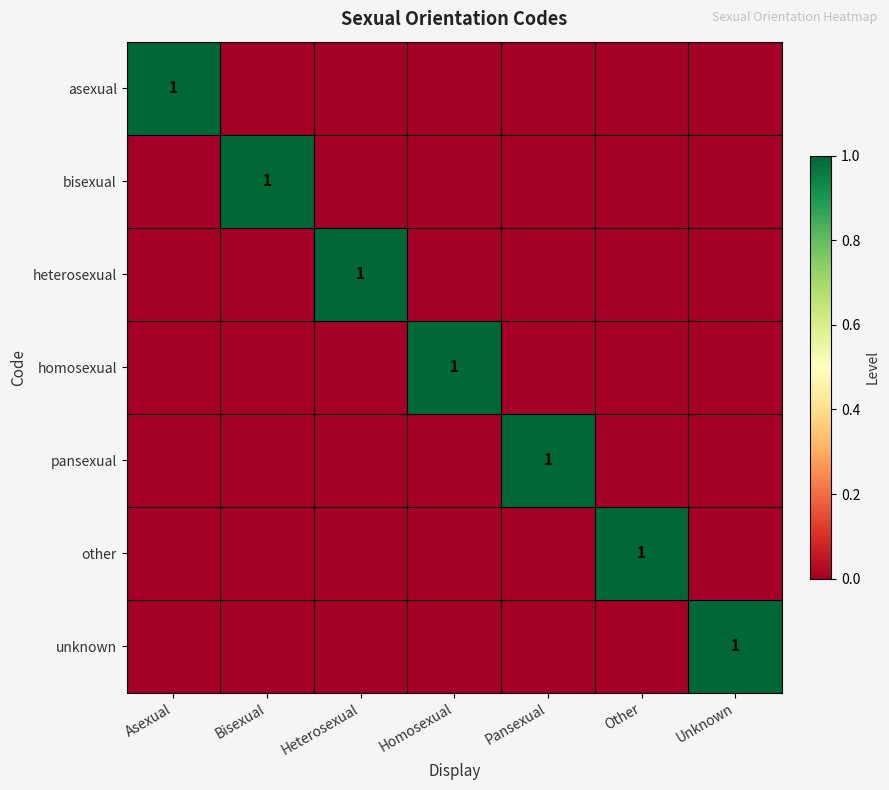

Between Bisexual and Heterosexual, which is larger?

Bisexual